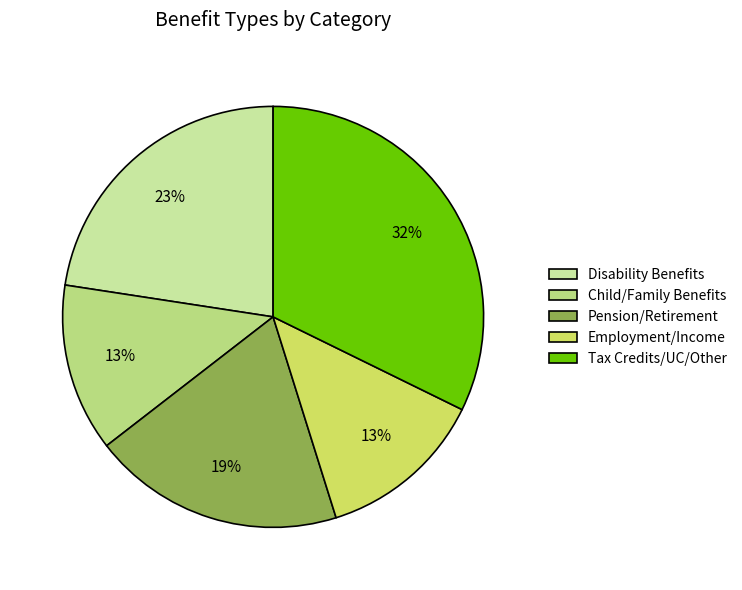

Which category has the biggest portion of the pie?

Tax Credits/UC/Other